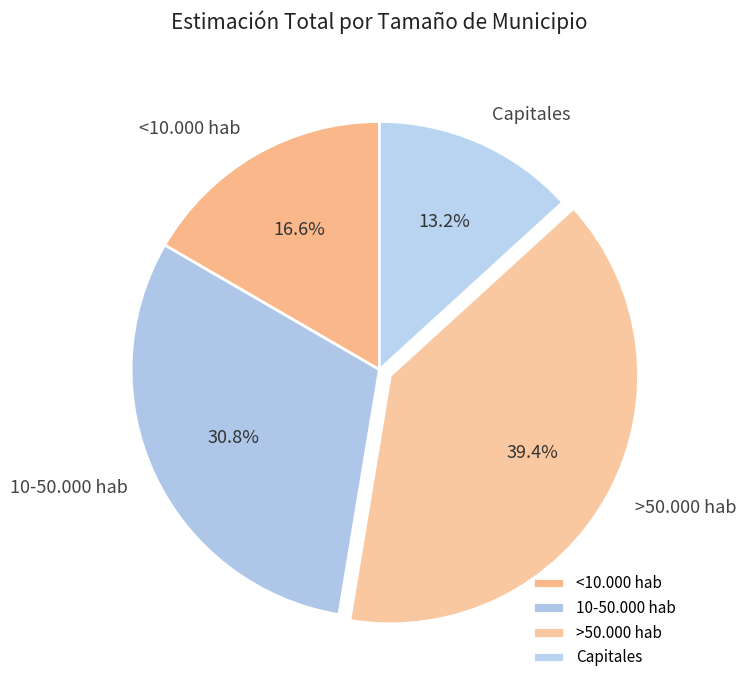

Combined, do >50.000 hab and Capitales account for over 50%?

Yes